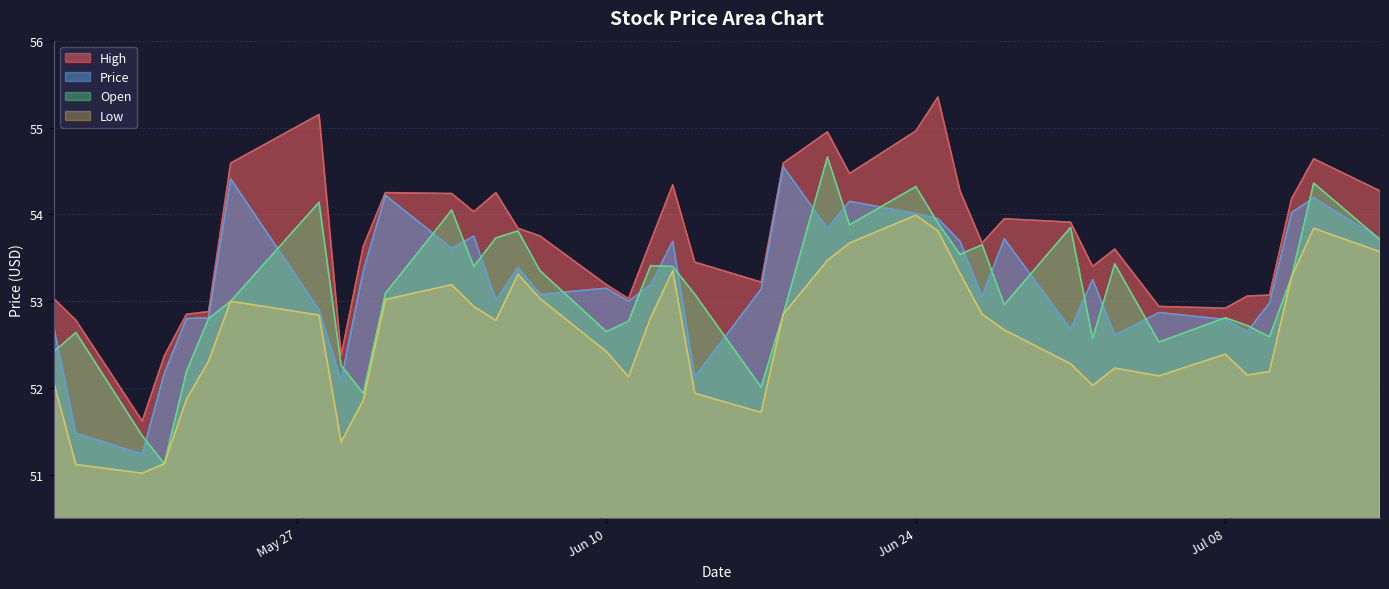

Count the number of categories in the chart.

40